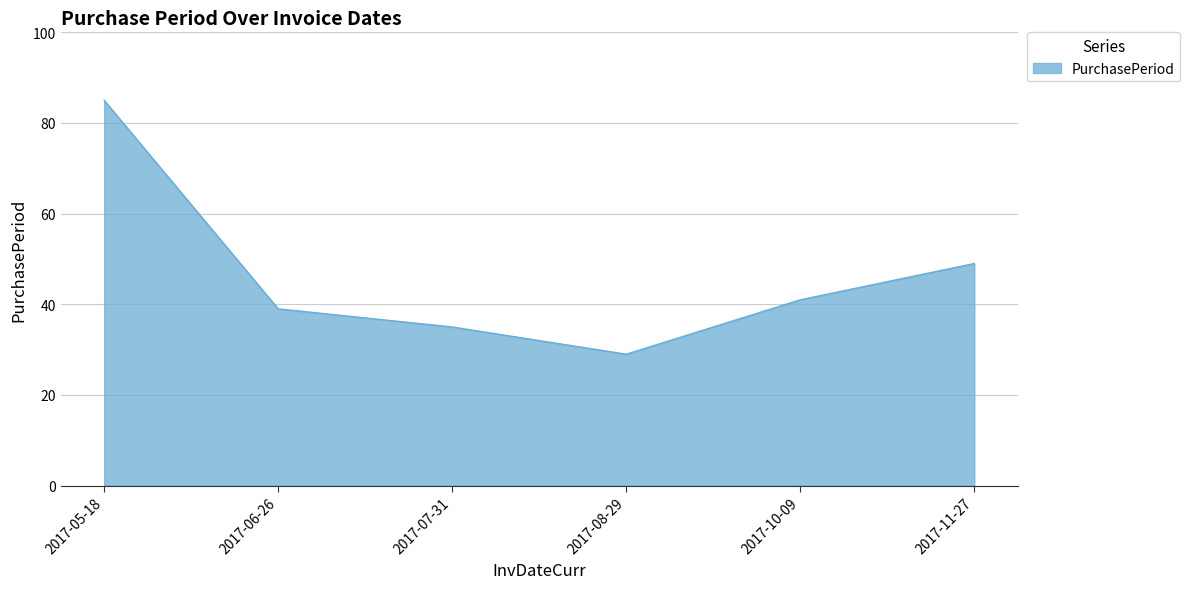

Does the chart display data point markers on the line(s)?

No